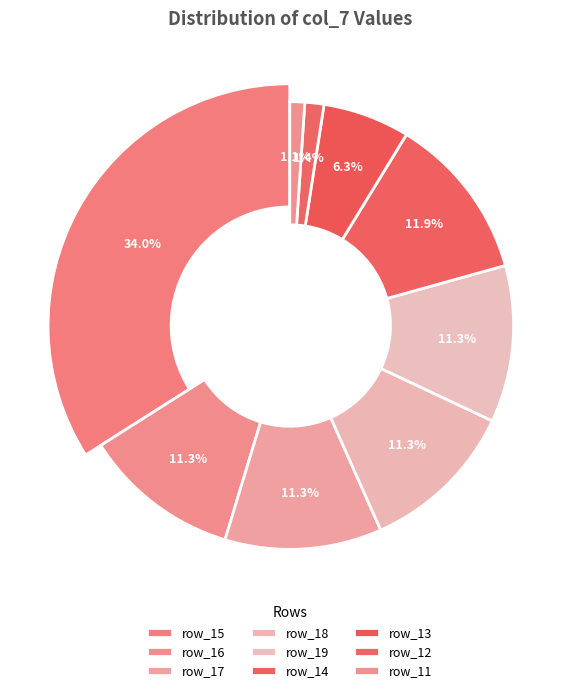

What percentage is the row_19 slice, to the nearest percent?

11%